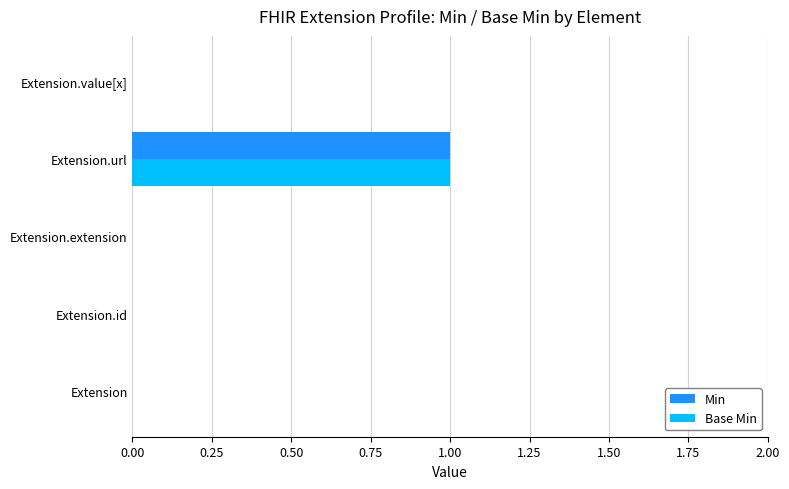

True or false: Base Min has a value of 0 at Extension.

True